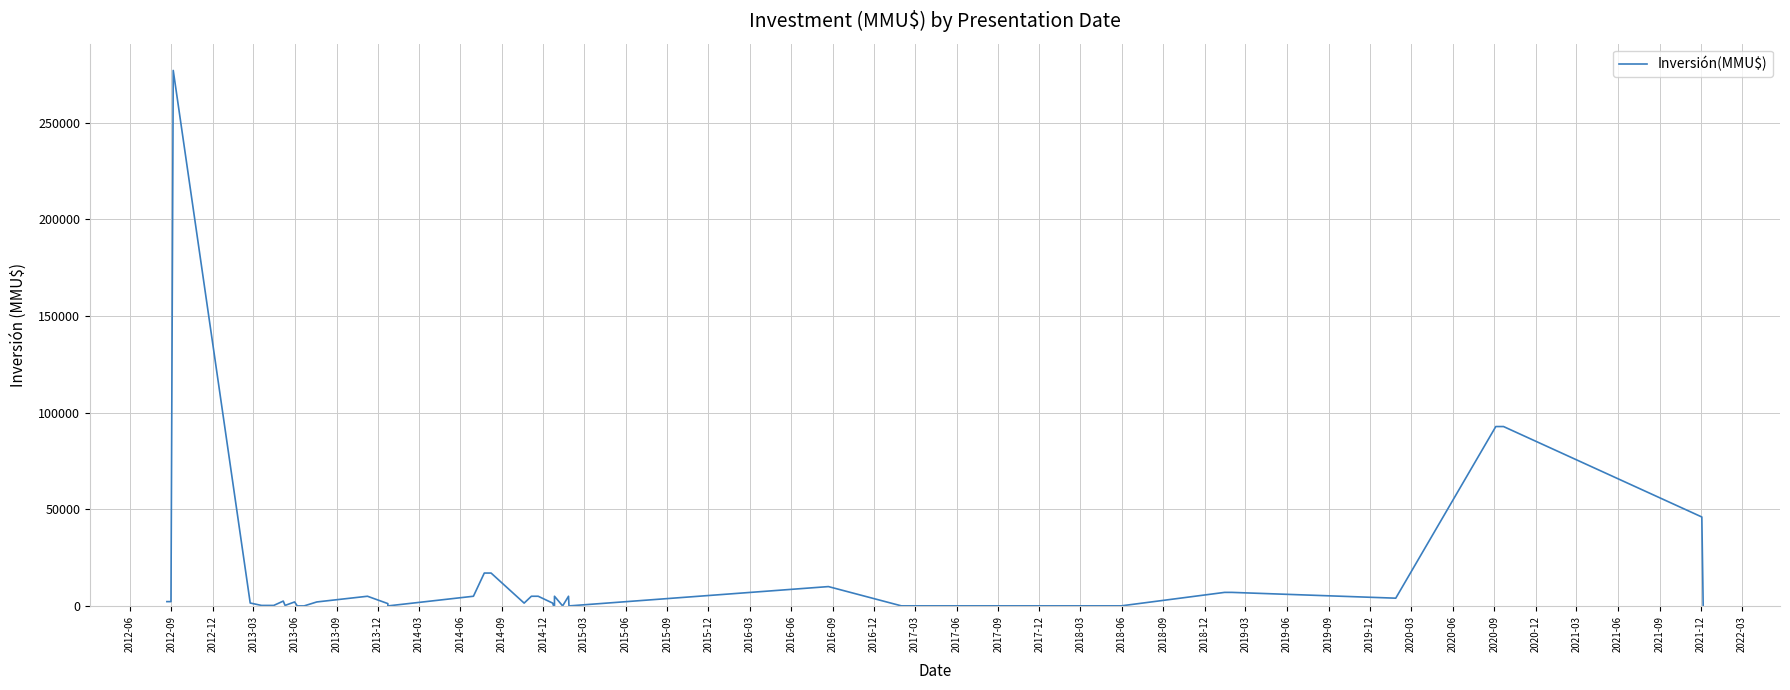

What is the greatest value displayed?

277000